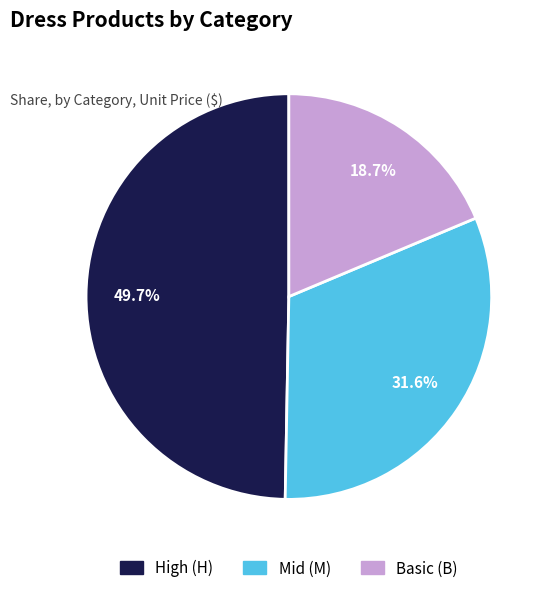

Is there a majority slice in this chart?

No